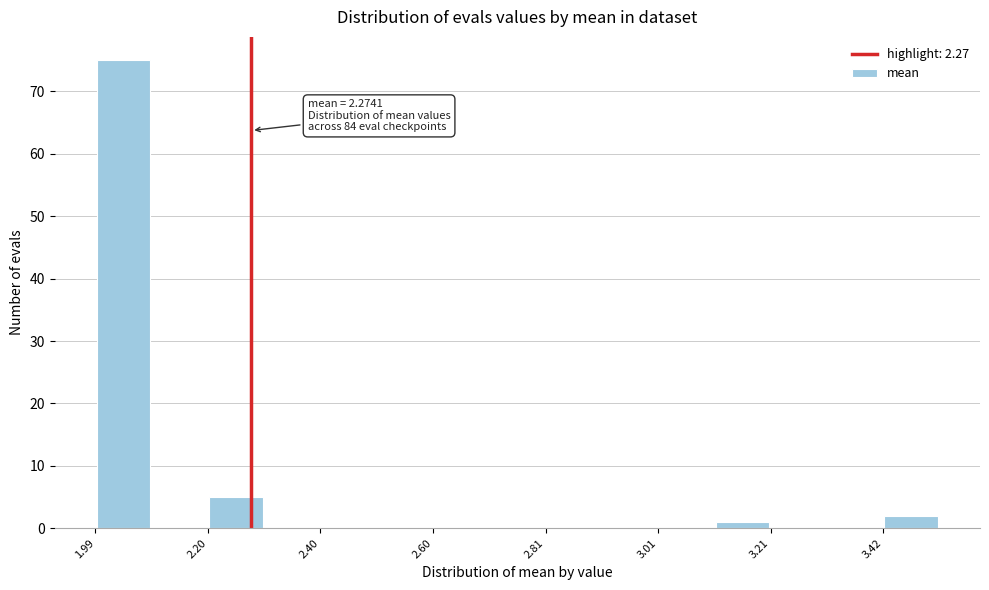

Read against the x-axis, roughly where is the centre of the tallest bar?

2.05